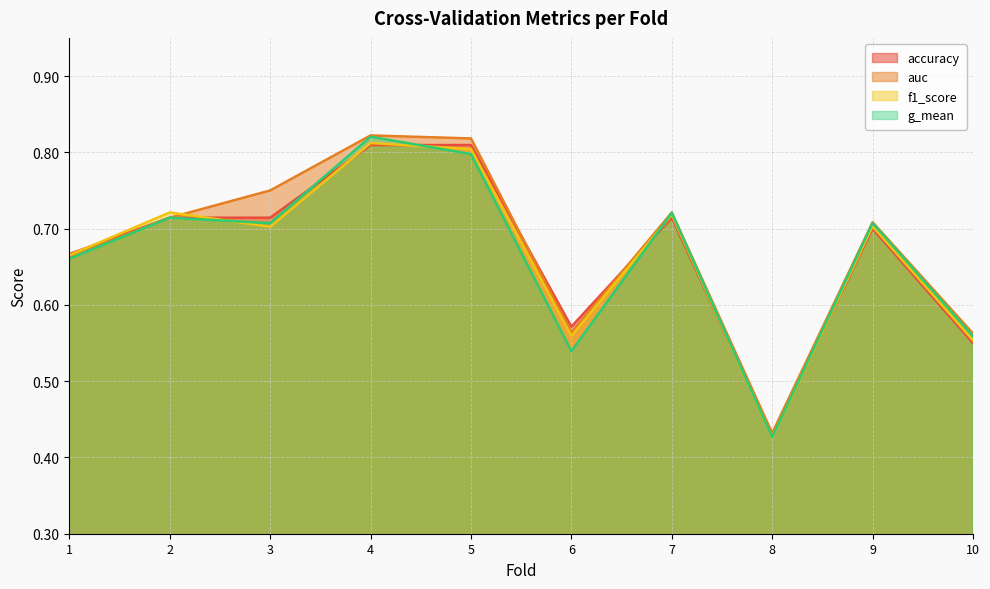

What is the difference between the maximum and second lowest values in the auc series?

0.3